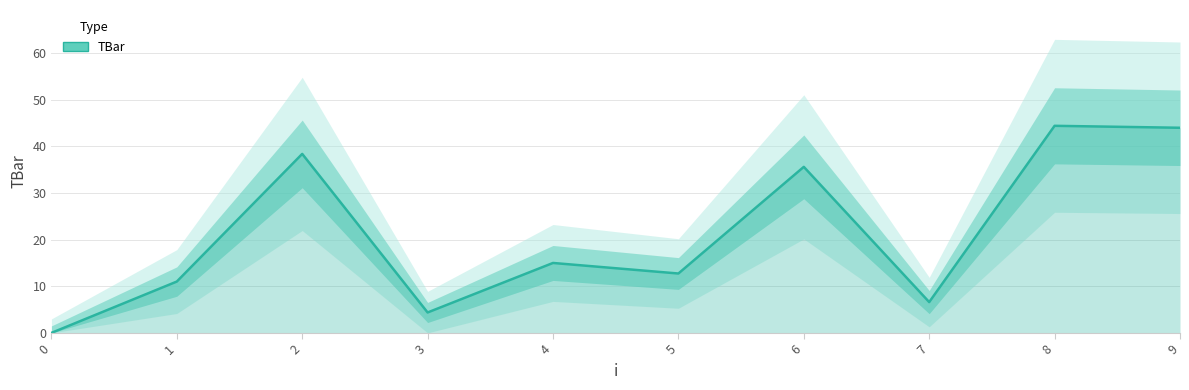

What is the difference between the values at 9 and 1?

33.0